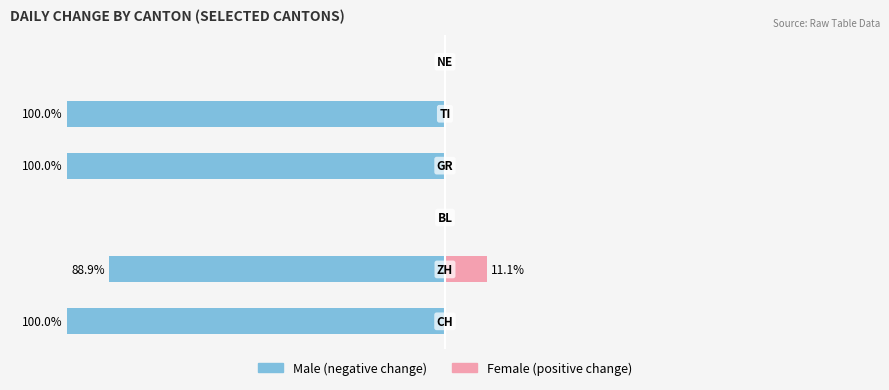

How many data points in Male are above -88?

2